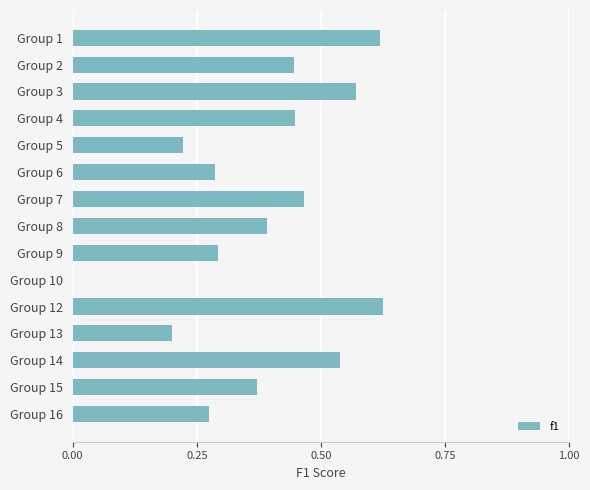

What is the sum of the values at Group 6 and Group 4?

0.7